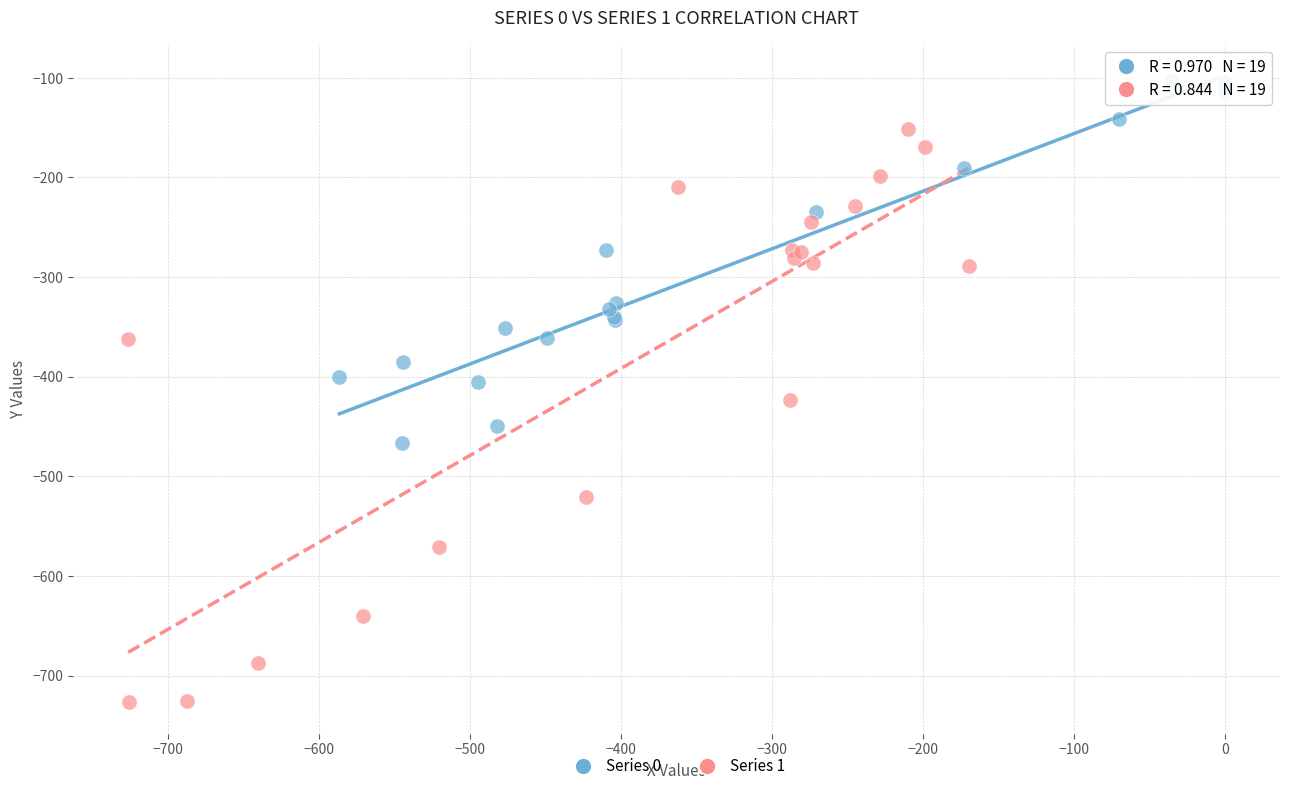

Which series has the largest Y range (max minus min)?

Series 1